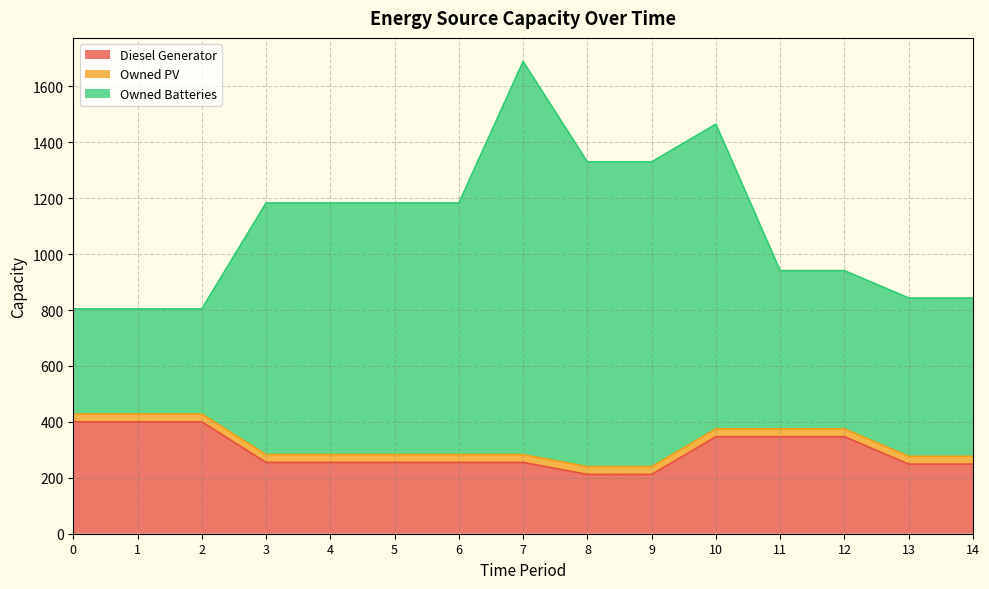

What is the total value across all series at 8?

1330